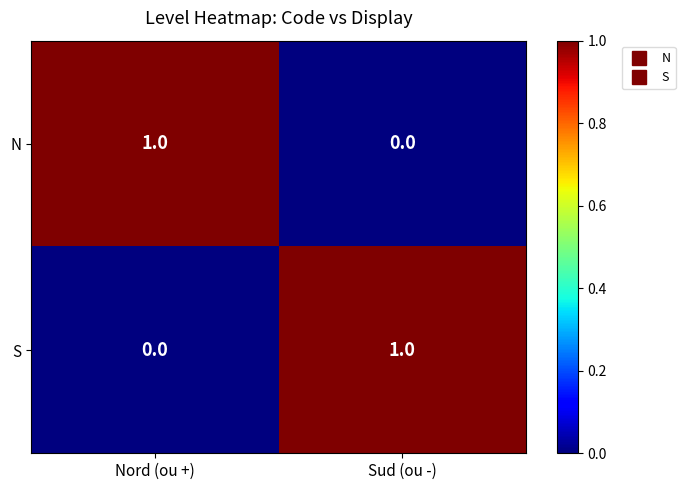

At how many categories does at least one series exceed 0?

2